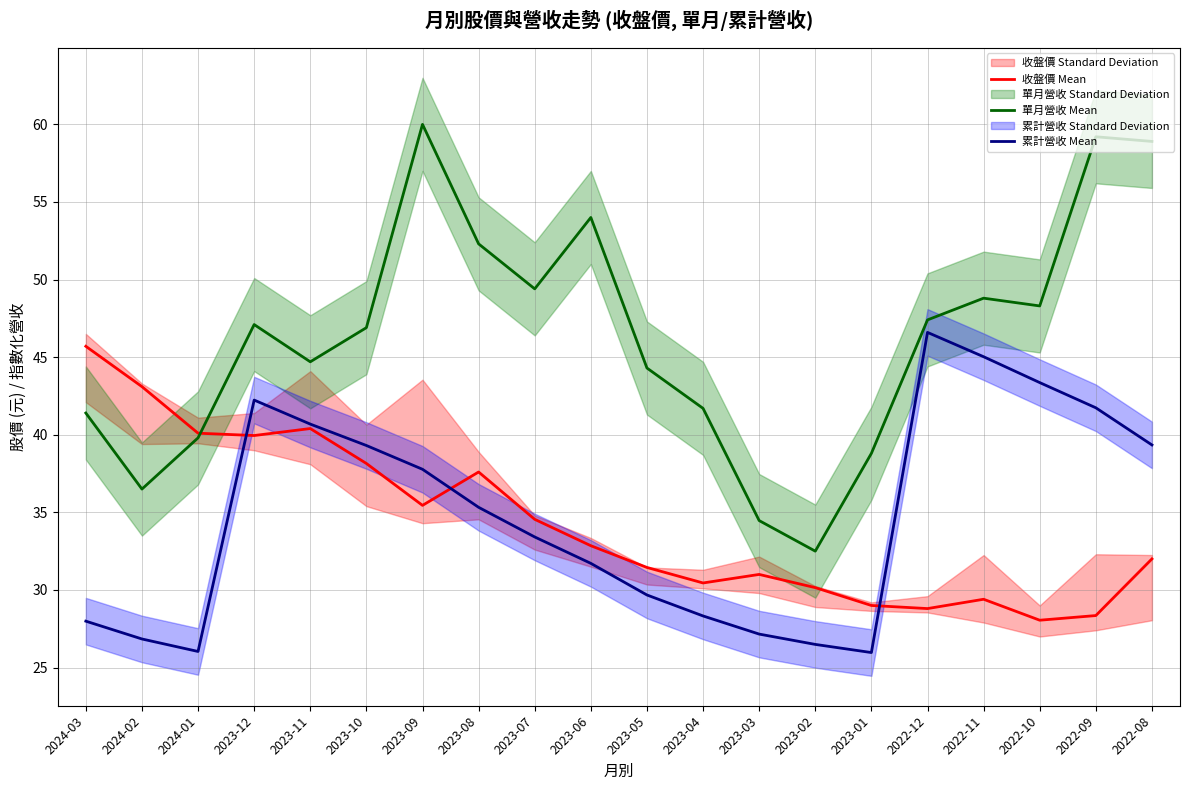

True or false: 單月營收 Mean and 累計營收 Mean intersect in this chart.

False